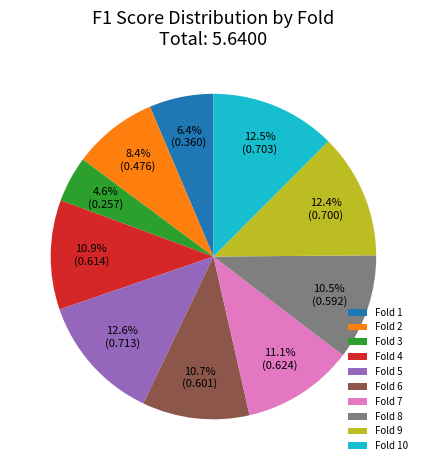

Which category has the smallest portion of the pie?

Fold 3